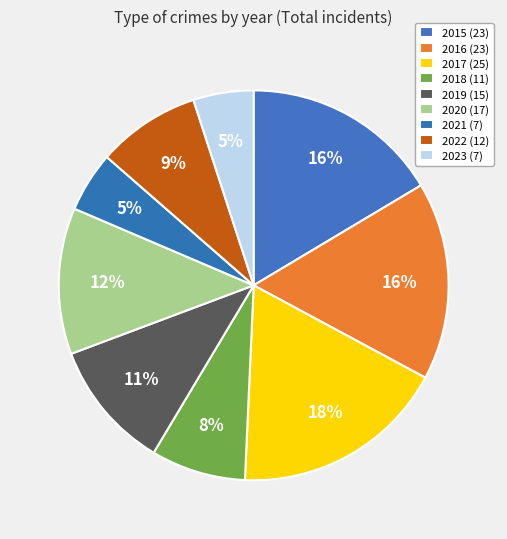

What percentage is NOT represented by 2019?

89.3%